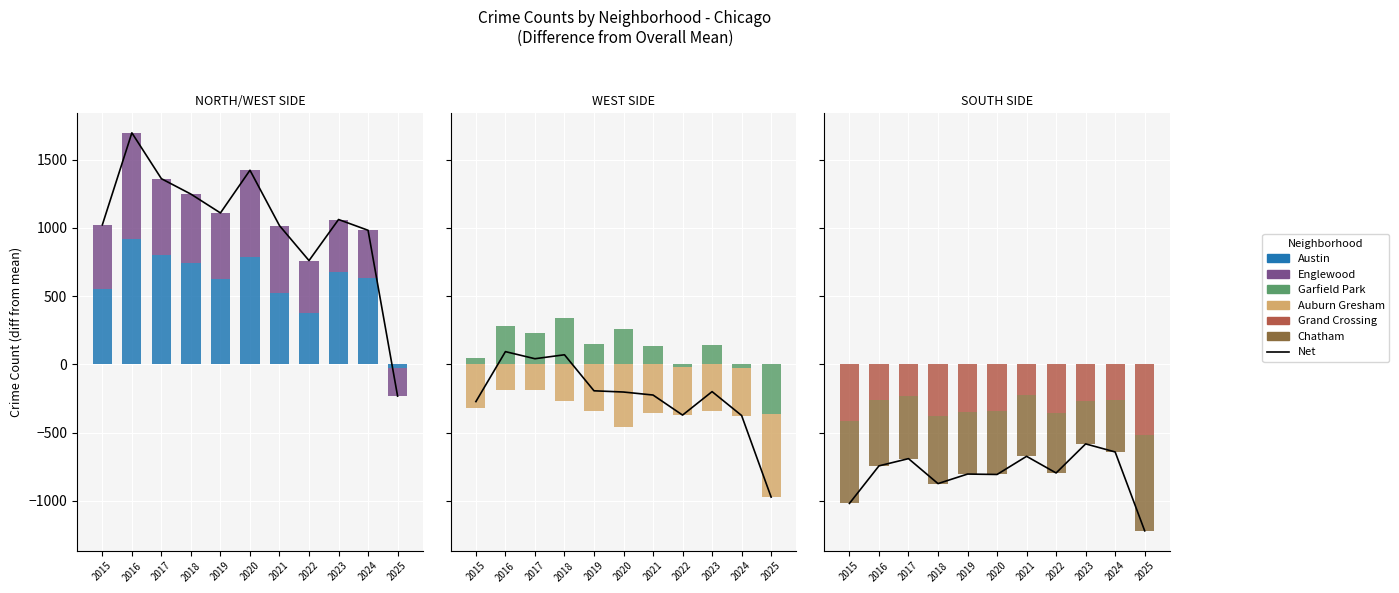

What is the spread (max minus min) of values at 2020?

1256.0